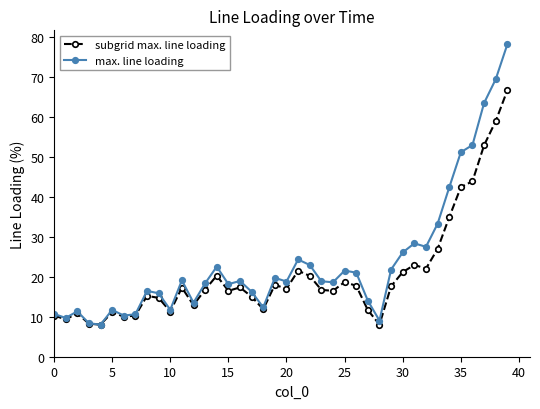

Which series has the widest spread of values?

max. line loading